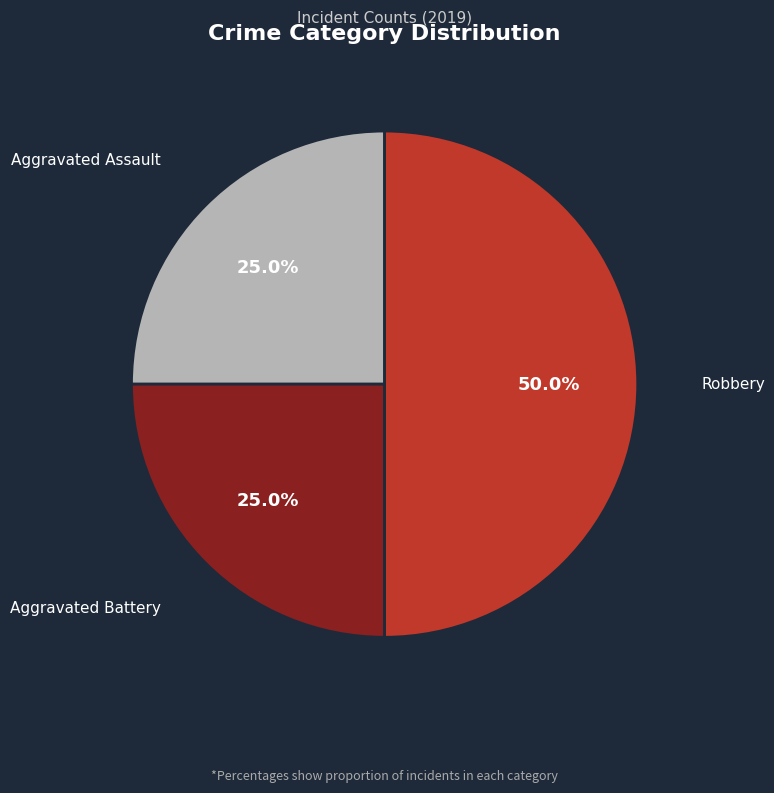

How many slices are in this pie chart?

3